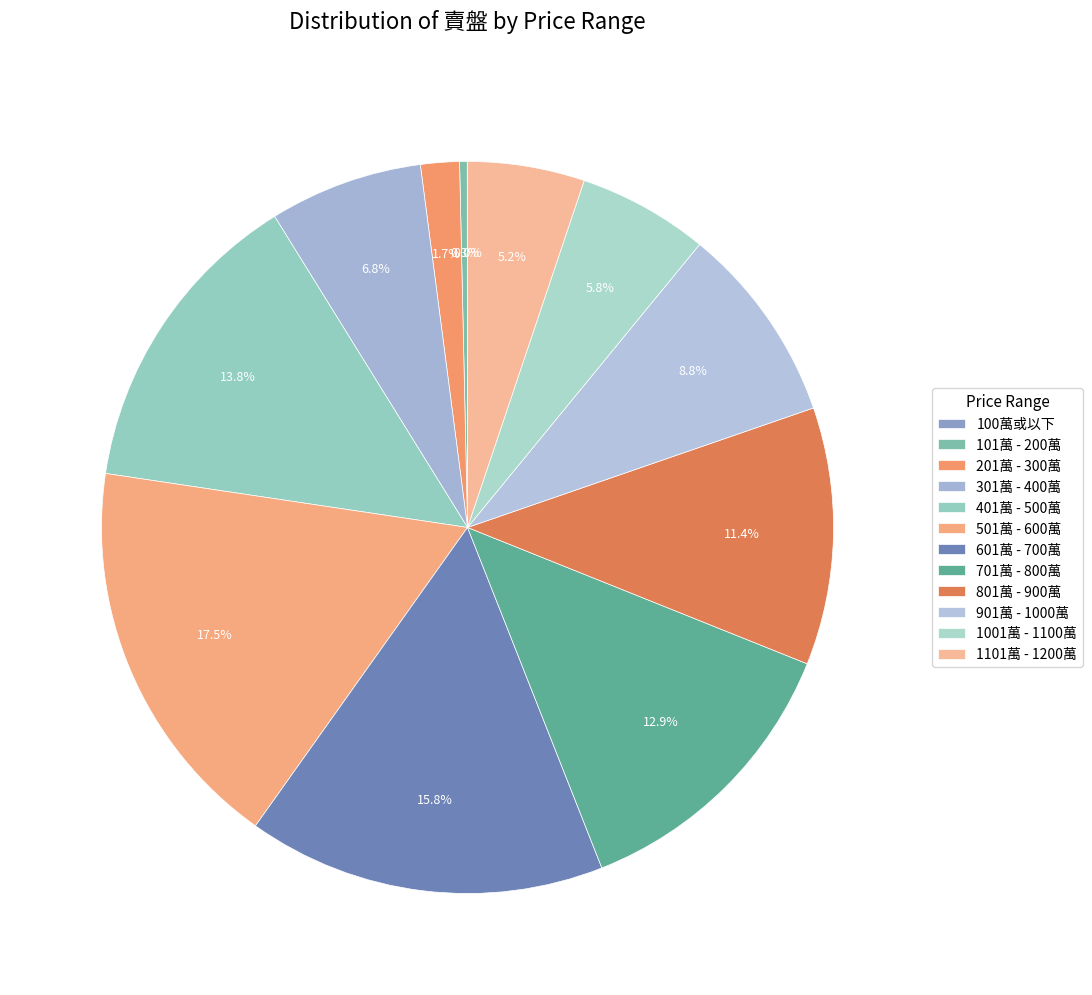

Rank the categories by value from lowest to highest.

100萬或以下, 101萬 - 200萬, 201萬 - 300萬, 1101萬 - 1200萬, 1001萬 - 1100萬, 301萬 - 400萬, 901萬 - 1000萬, 801萬 - 900萬, 701萬 - 800萬, 401萬 - 500萬, 601萬 - 700萬, 501萬 - 600萬